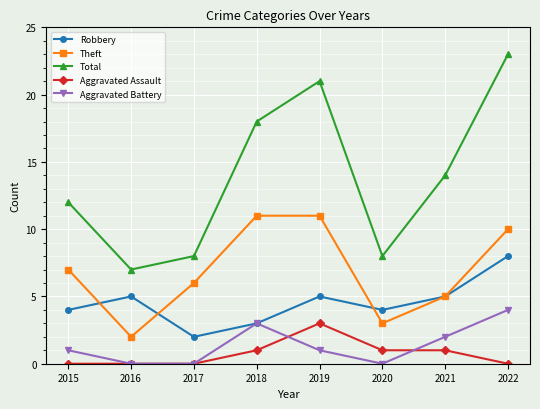

Reading left to right, transcribe all the data shown in this chart.

Robbery: 2015=4	2016=5	2017=2	2018=3	2019=5	2020=4	2021=5	2022=8
Theft: 2015=7	2016=2	2017=6	2018=11	2019=11	2020=3	2021=5	2022=10
Total: 2015=12	2016=7	2017=8	2018=18	2019=21	2020=8	2021=14	2022=23
Aggravated Assault: 2015=0	2016=0	2017=0	2018=1	2019=3	2020=1	2021=1	2022=0
Aggravated Battery: 2015=1	2016=0	2017=0	2018=3	2019=1	2020=0	2021=2	2022=4